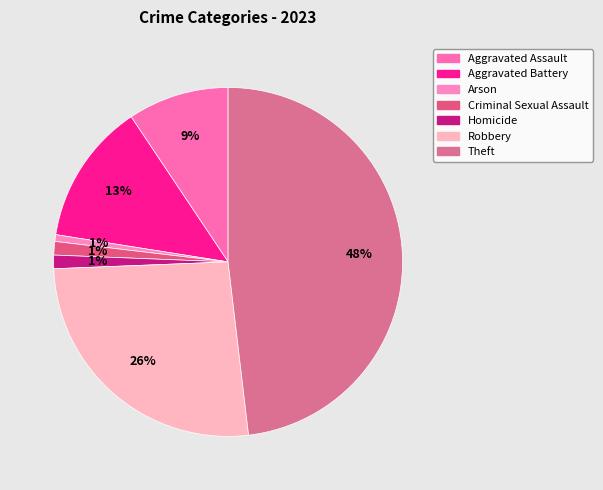

Is there any slice that represents more than half of the pie?

No